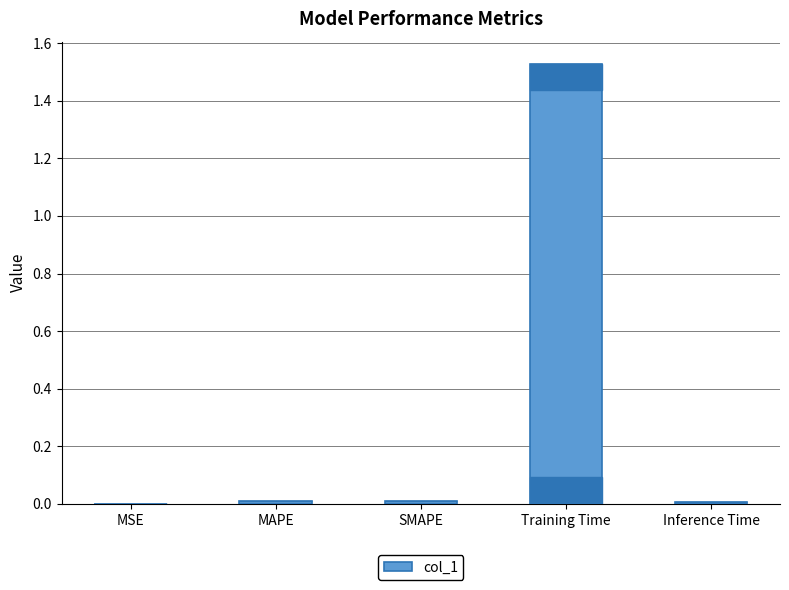

What is the change in value from SMAPE to Training Time?

+1.5